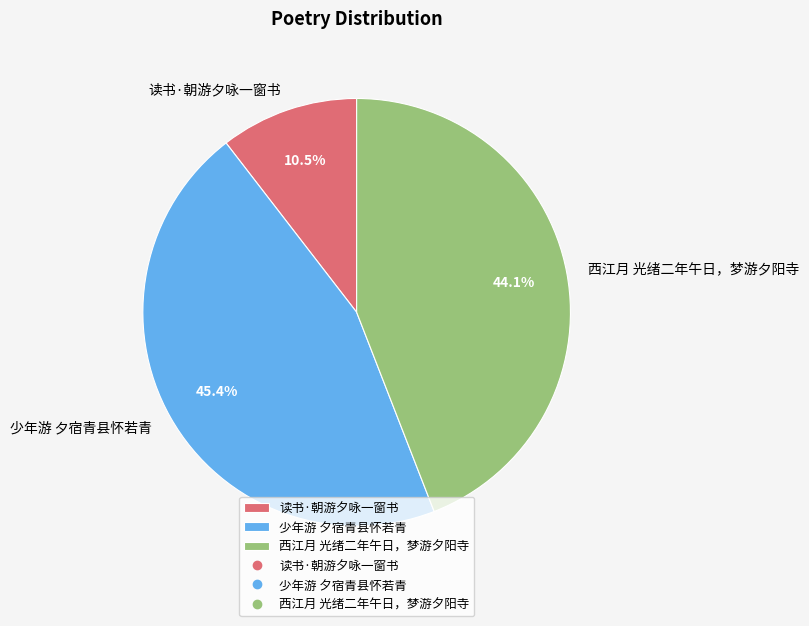

To the nearest percent, what is the difference between the 西江月 光绪二年午日，梦游夕阳寺 and 少年游 夕宿青县怀若青 slice percentages?

1%